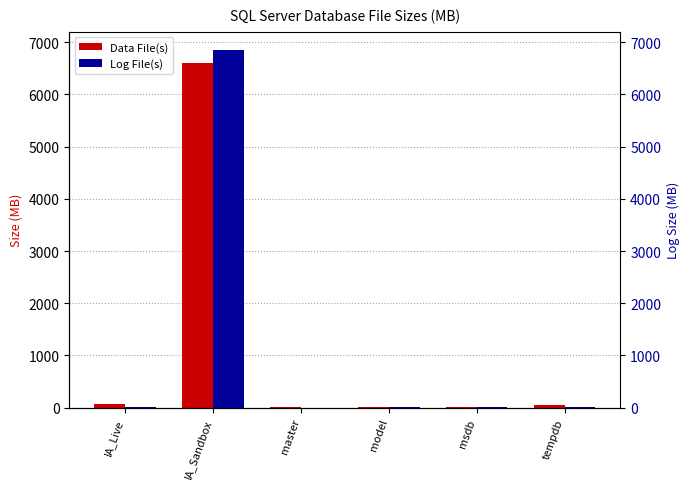

What is the total value across all series at msdb?

23